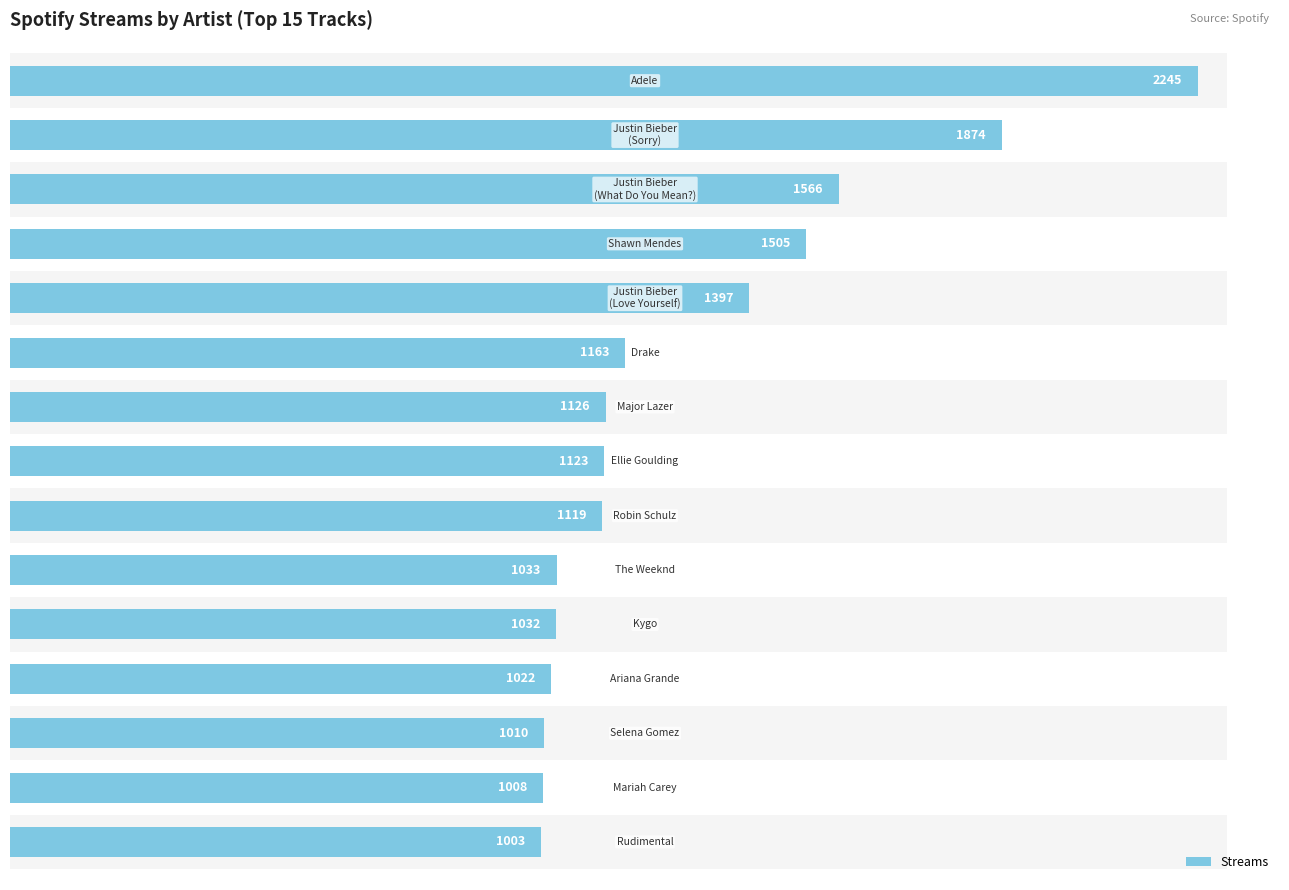

What is the difference between the second highest and second lowest values?

866